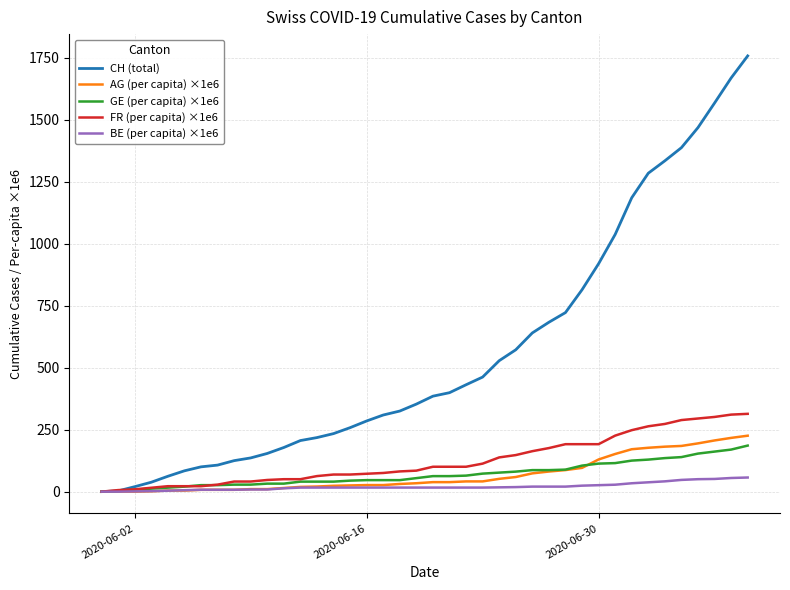

What is the greatest value displayed?

1757.0